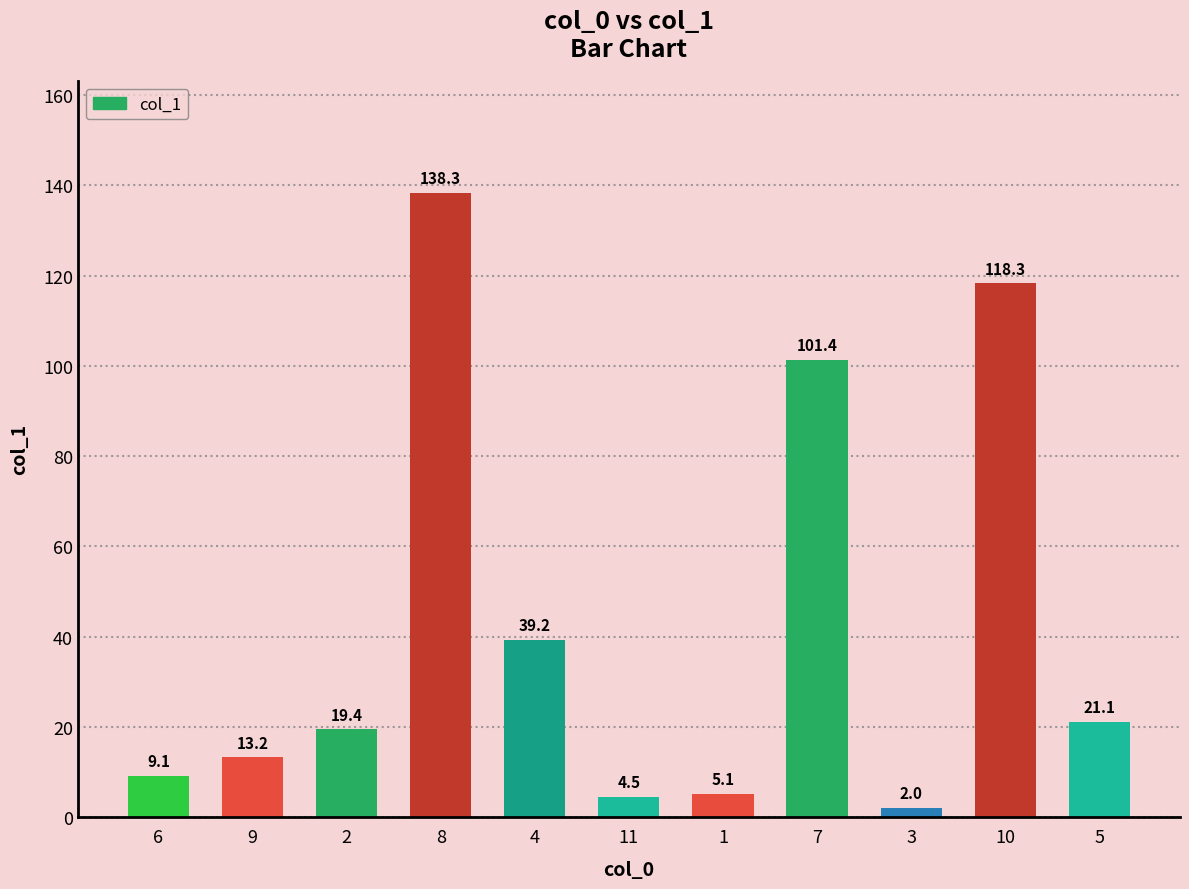

Reading left to right, transcribe all the data shown in this chart.

9.1	13.2	19.4	138.3	39.2	4.5	5.1	101.4	2.0	118.3	21.1